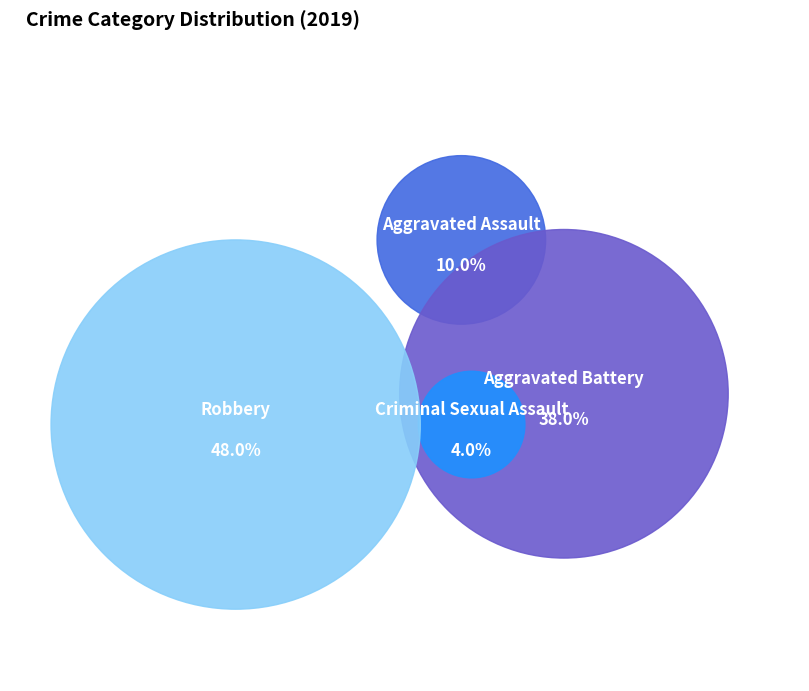

Is the sum of Aggravated Assault and Robbery greater than half?

Yes